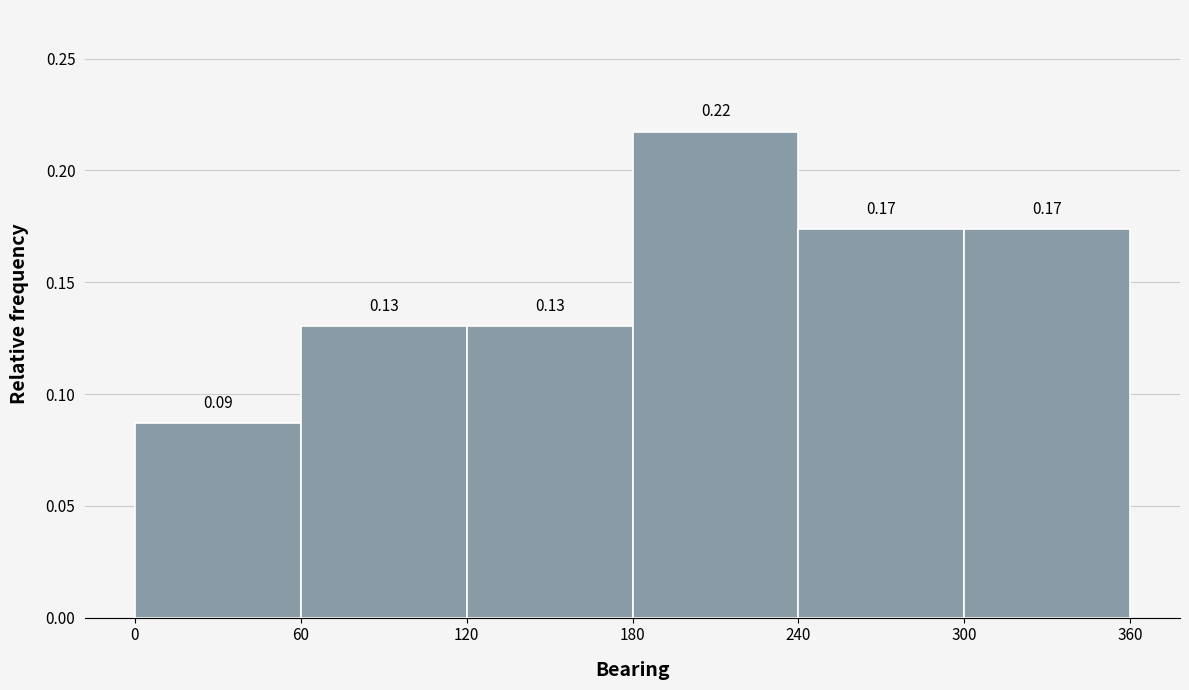

Over which range of the x-axis is the bar tallest?

180 to 240